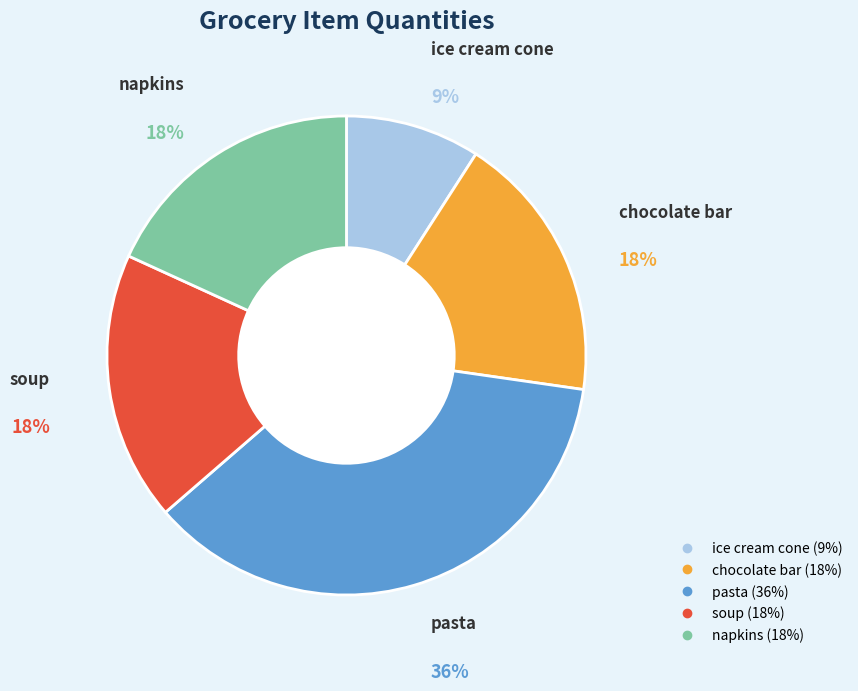

How many slices are in this pie chart?

5